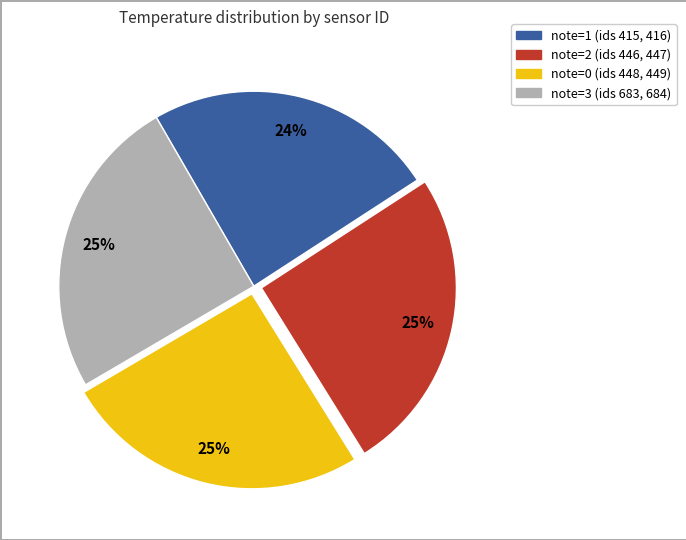

To the nearest percent, what is the average slice percentage?

25%